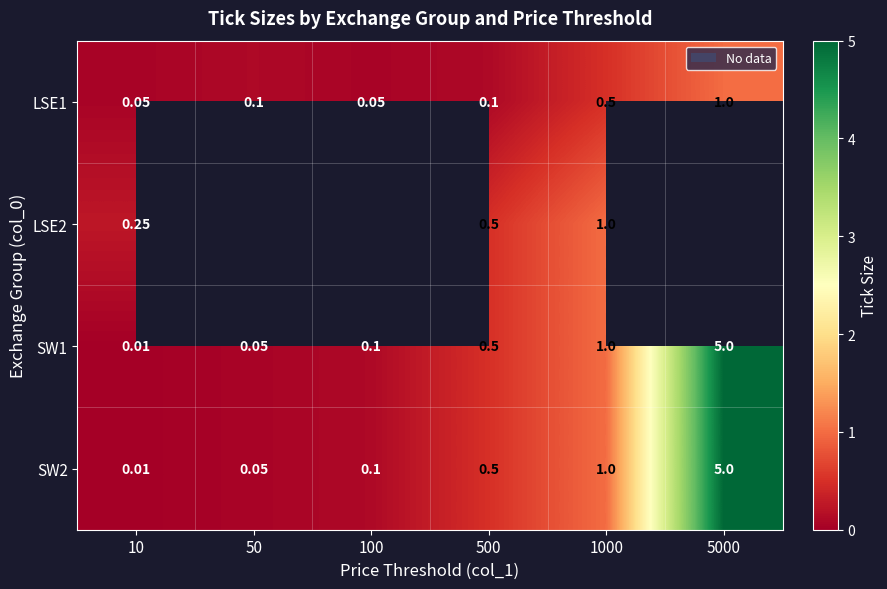

Is the value of LSE1 at 50 greater than the value of SW1 at 5000?

No